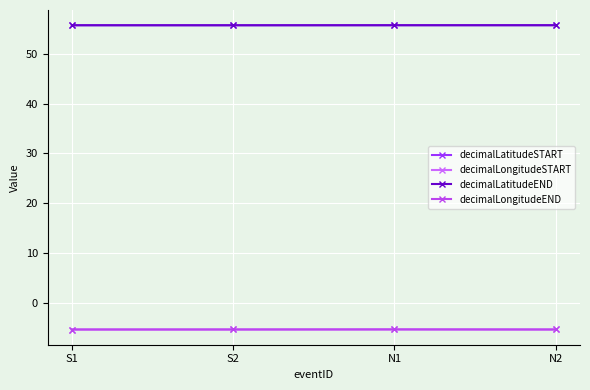

How many lines are shown in the chart?

4